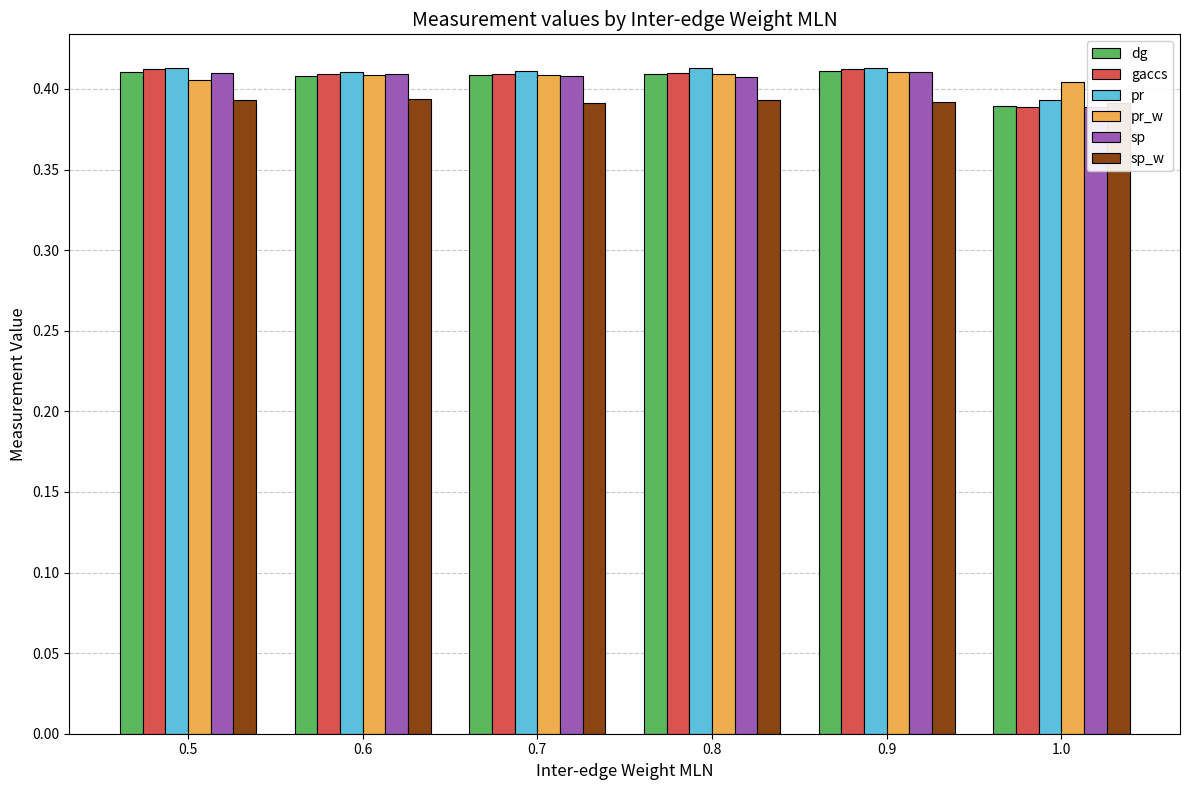

Reading left to right, transcribe all the data shown in this chart.

dg: 0.4	0.4	0.4	0.4	0.4	0.4
gaccs: 0.4	0.4	0.4	0.4	0.4	0.4
pr: 0.4	0.4	0.4	0.4	0.4	0.4
pr_w: 0.4	0.4	0.4	0.4	0.4	0.4
sp: 0.4	0.4	0.4	0.4	0.4	0.4
sp_w: 0.4	0.4	0.4	0.4	0.4	0.4